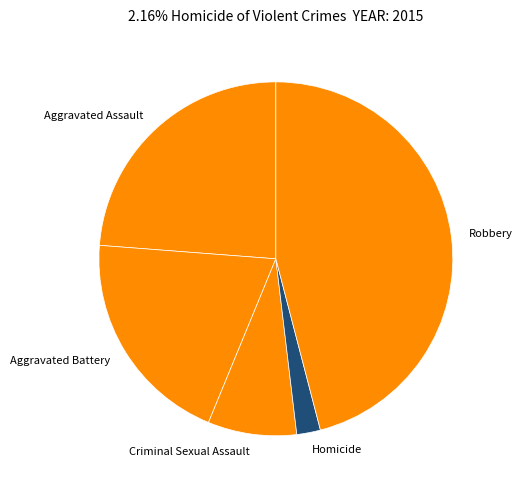

Rank the categories by value from highest to lowest.

Robbery, Aggravated Assault, Aggravated Battery, Criminal Sexual Assault, Homicide